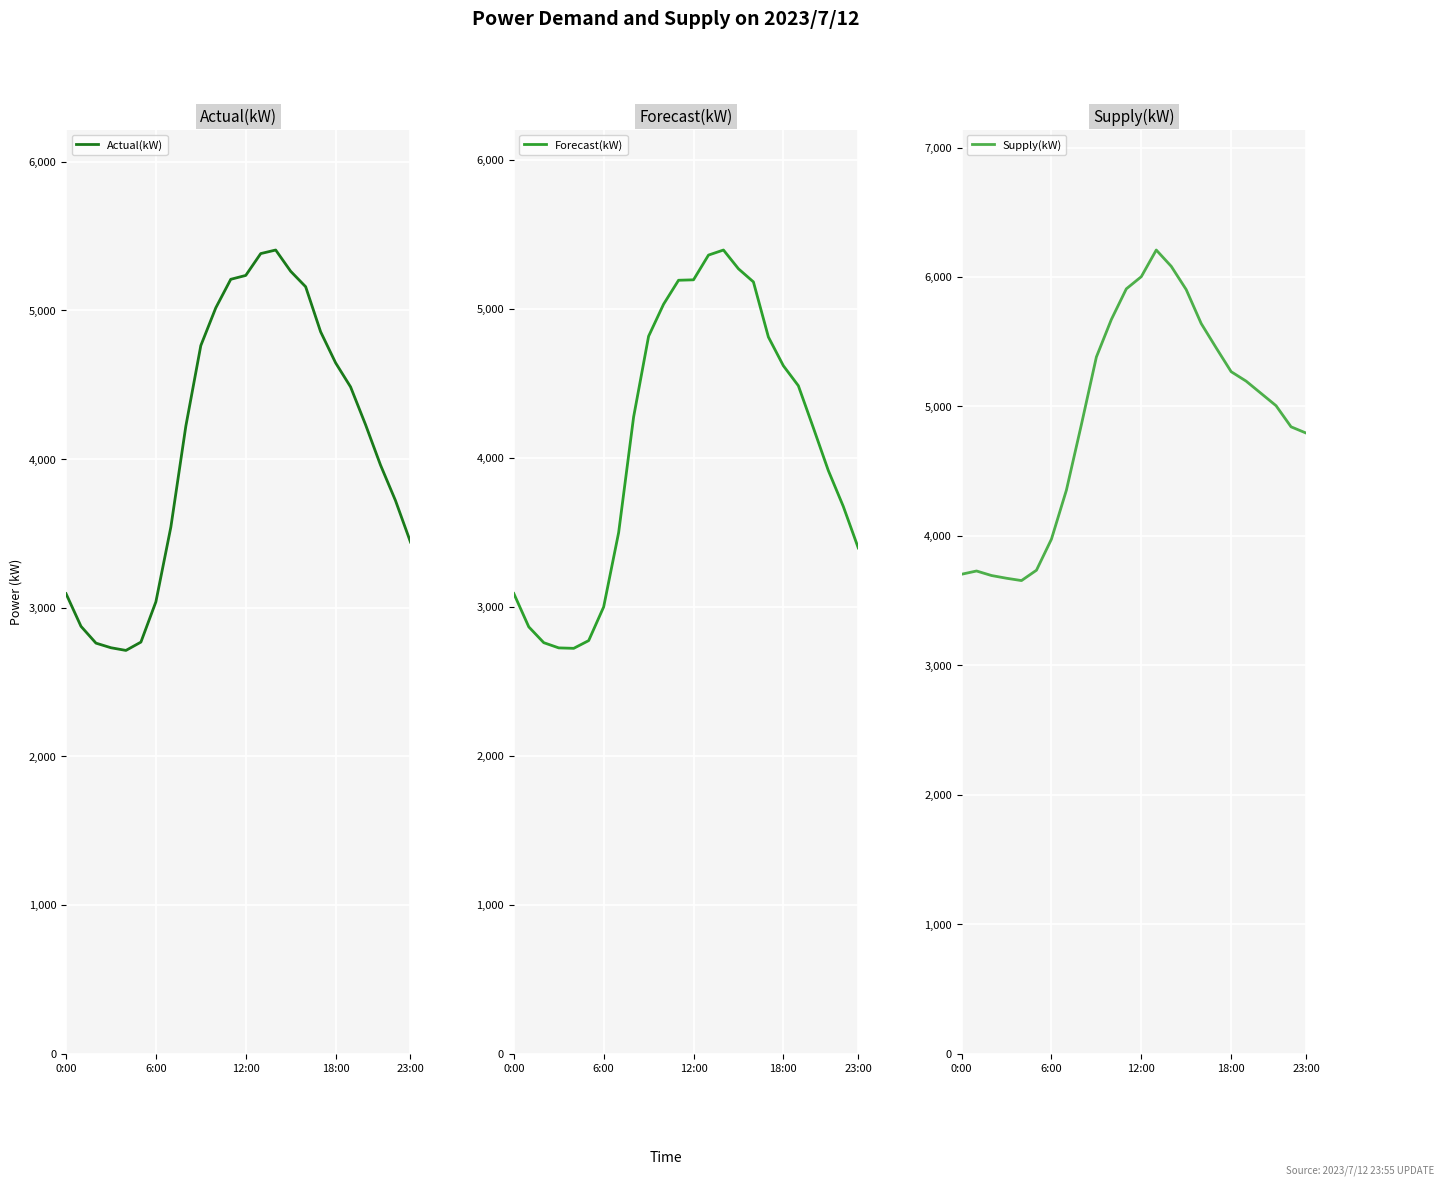

How many lines are shown in the chart?

3